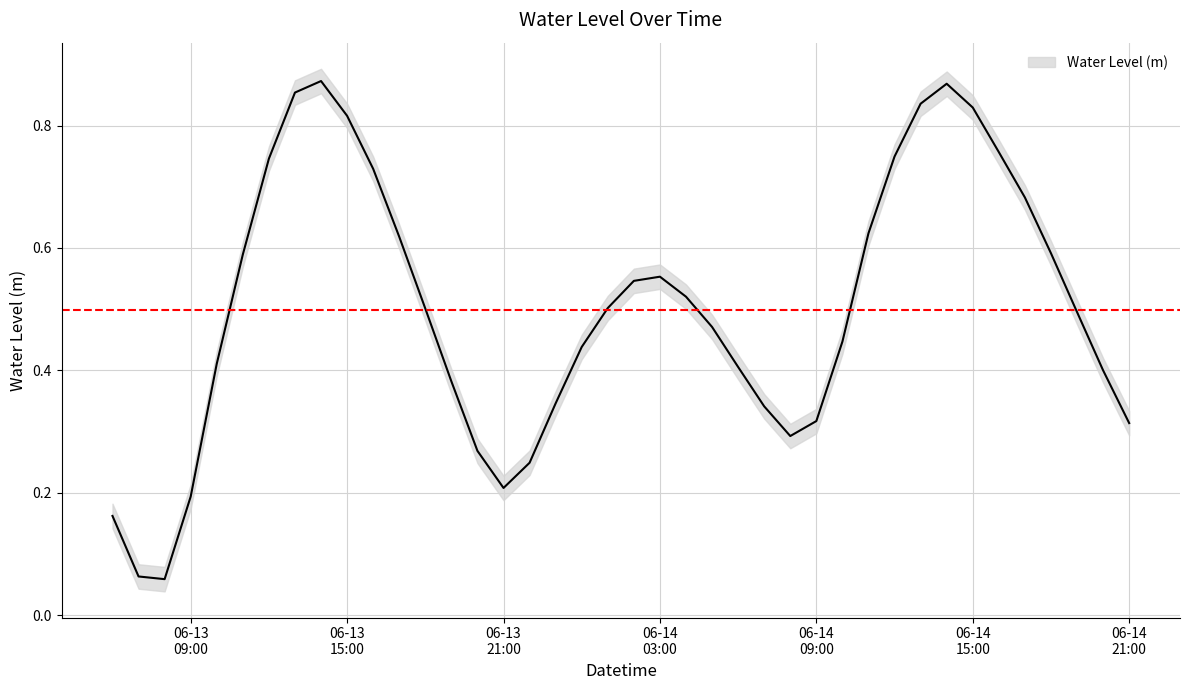

What is the average value?

0.5